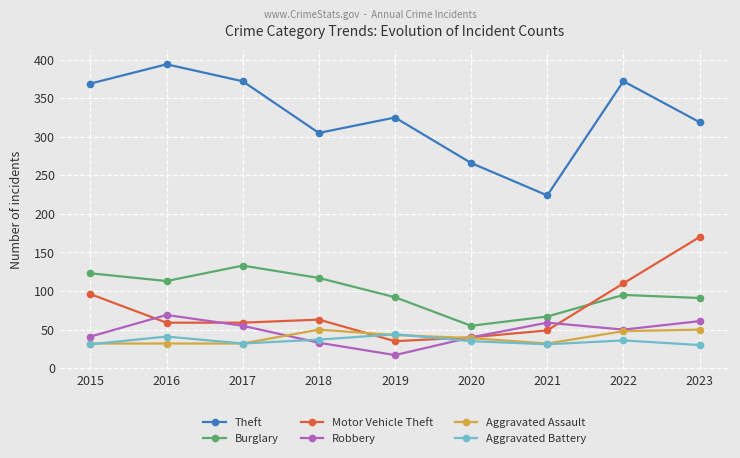

True or false: Theft and Motor Vehicle Theft intersect in this chart.

False